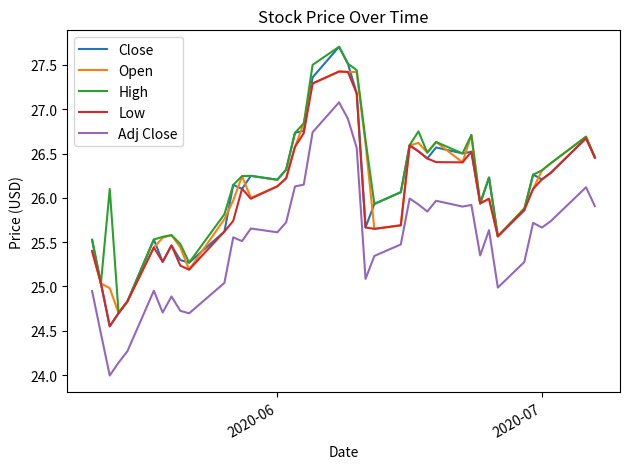

How many series are shown in this chart?

5